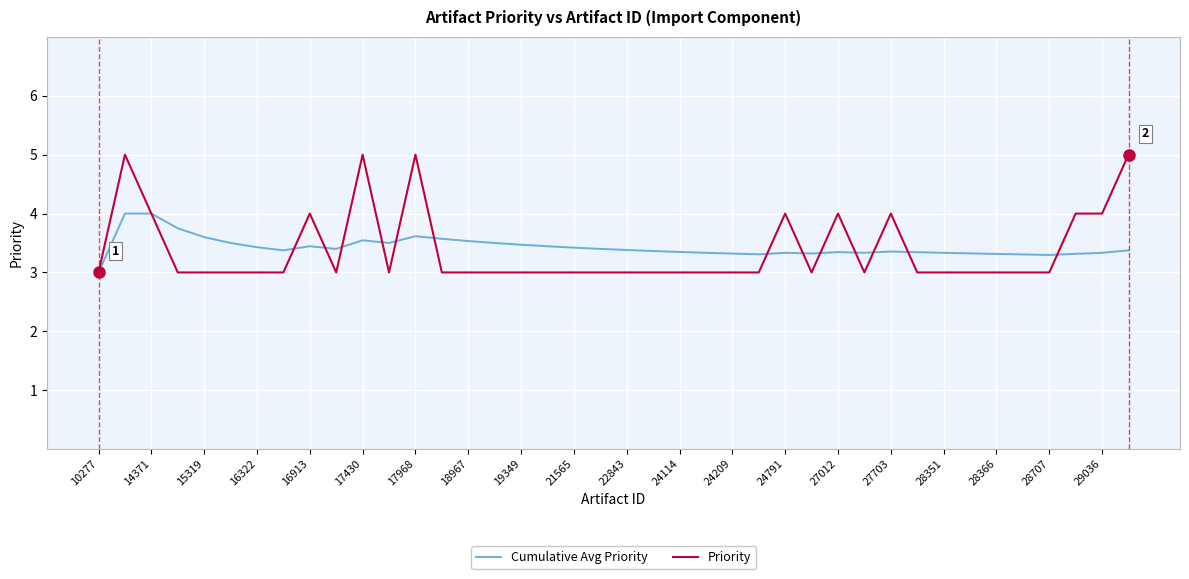

Which series ends up on top after the final intersection of Cumulative Avg Priority and Priority?

Priority